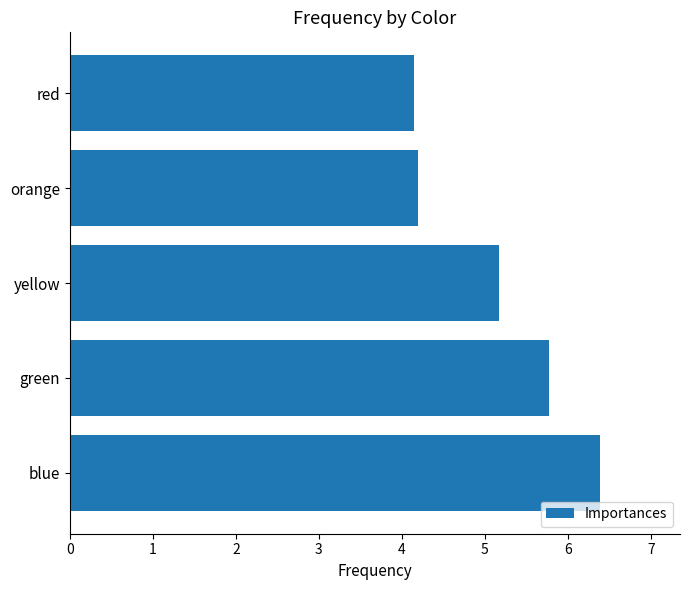

Does the chart contain stacked bars?

No